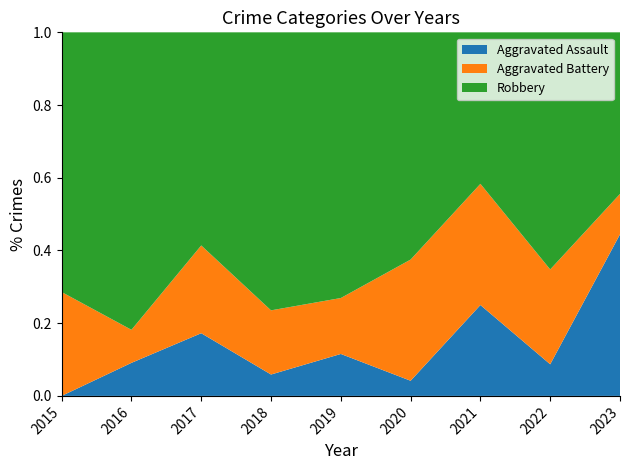

Reading left to right, list all the values displayed in this chart.

Aggravated Assault: 0	1	5	1	3	1	3	2	4
Aggravated Battery: 2	1	7	3	4	8	4	6	1
Robbery: 5	9	17	13	19	15	5	15	4